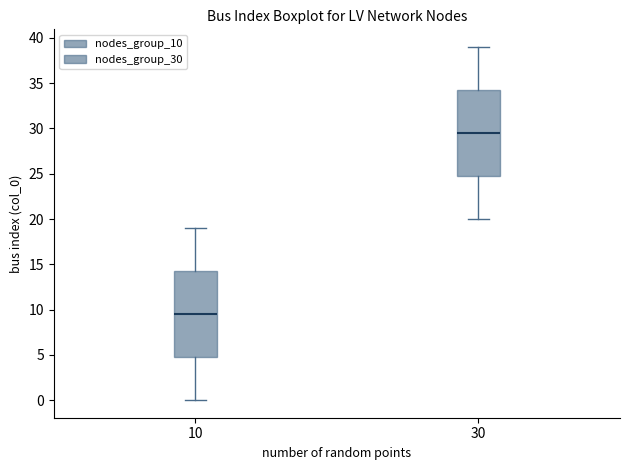

Which box has the lowest median line?

10